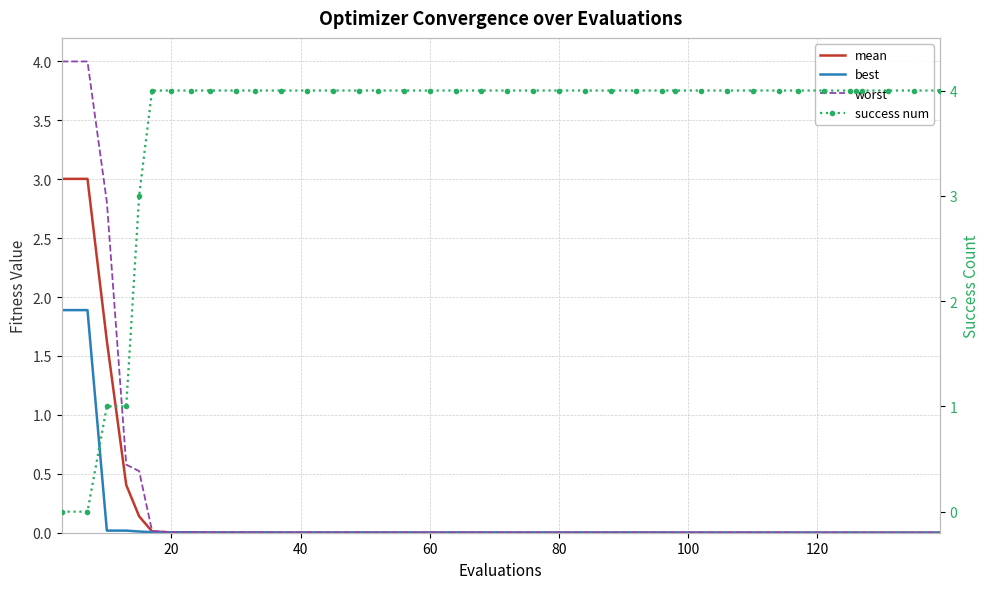

What is the average value of the best series?

0.1